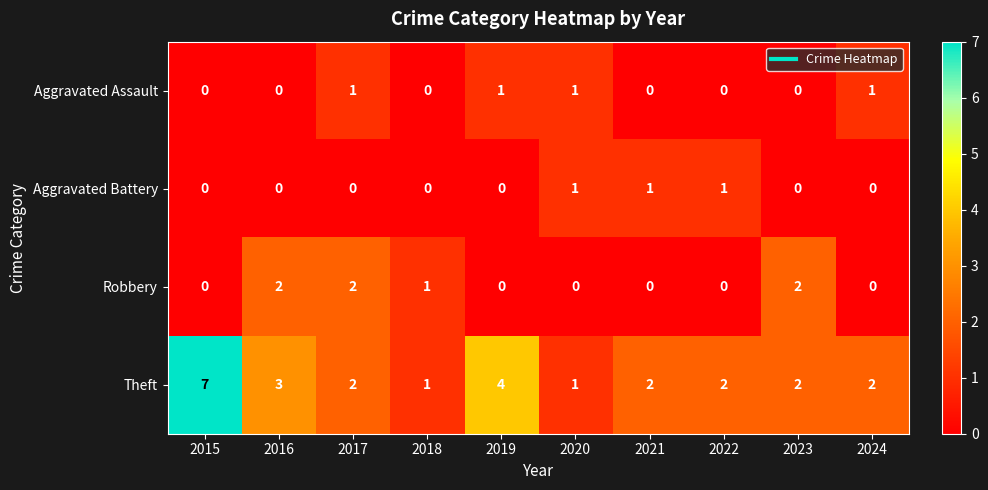

Which series has the widest spread of values?

Theft